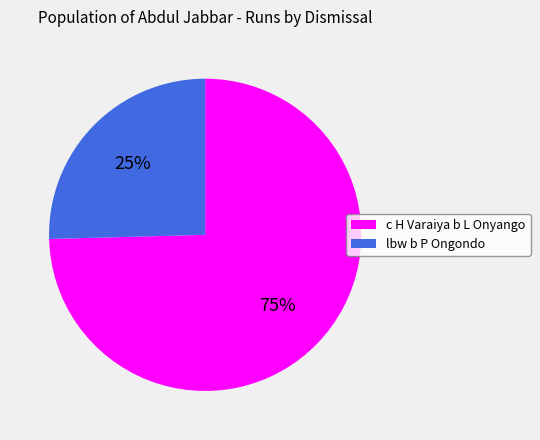

Count the number of slices in the pie.

2